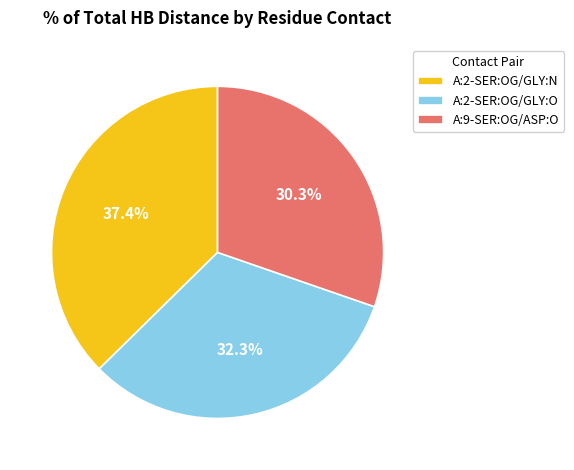

Does any single category account for the majority?

No